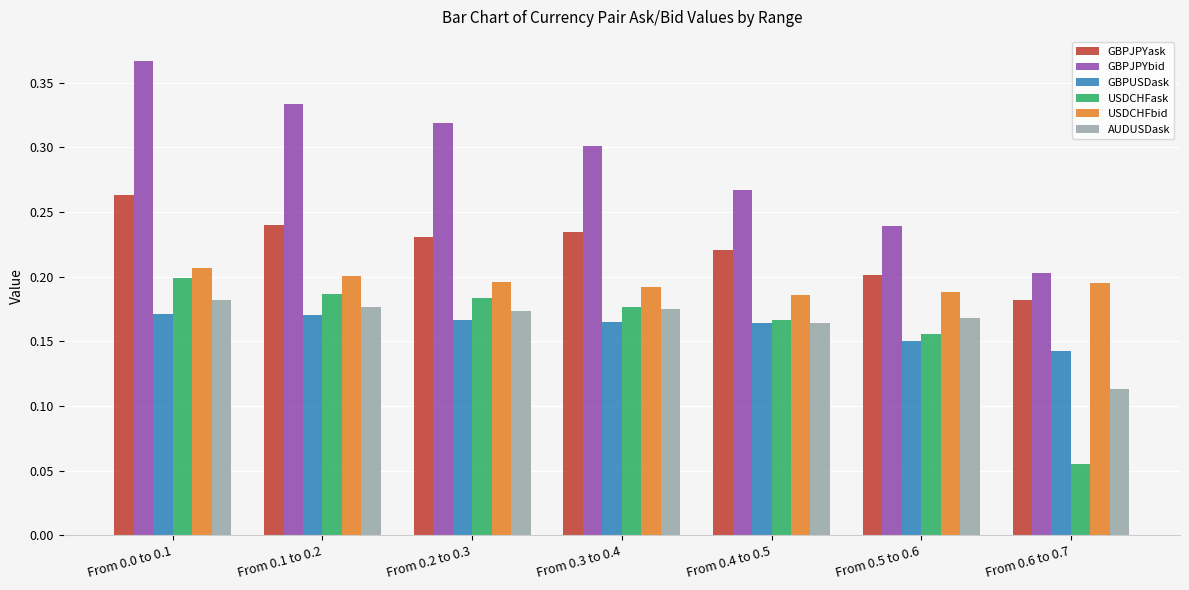

Is it true that GBPJPYask equals 0.2 at From 0.4 to 0.5?

True